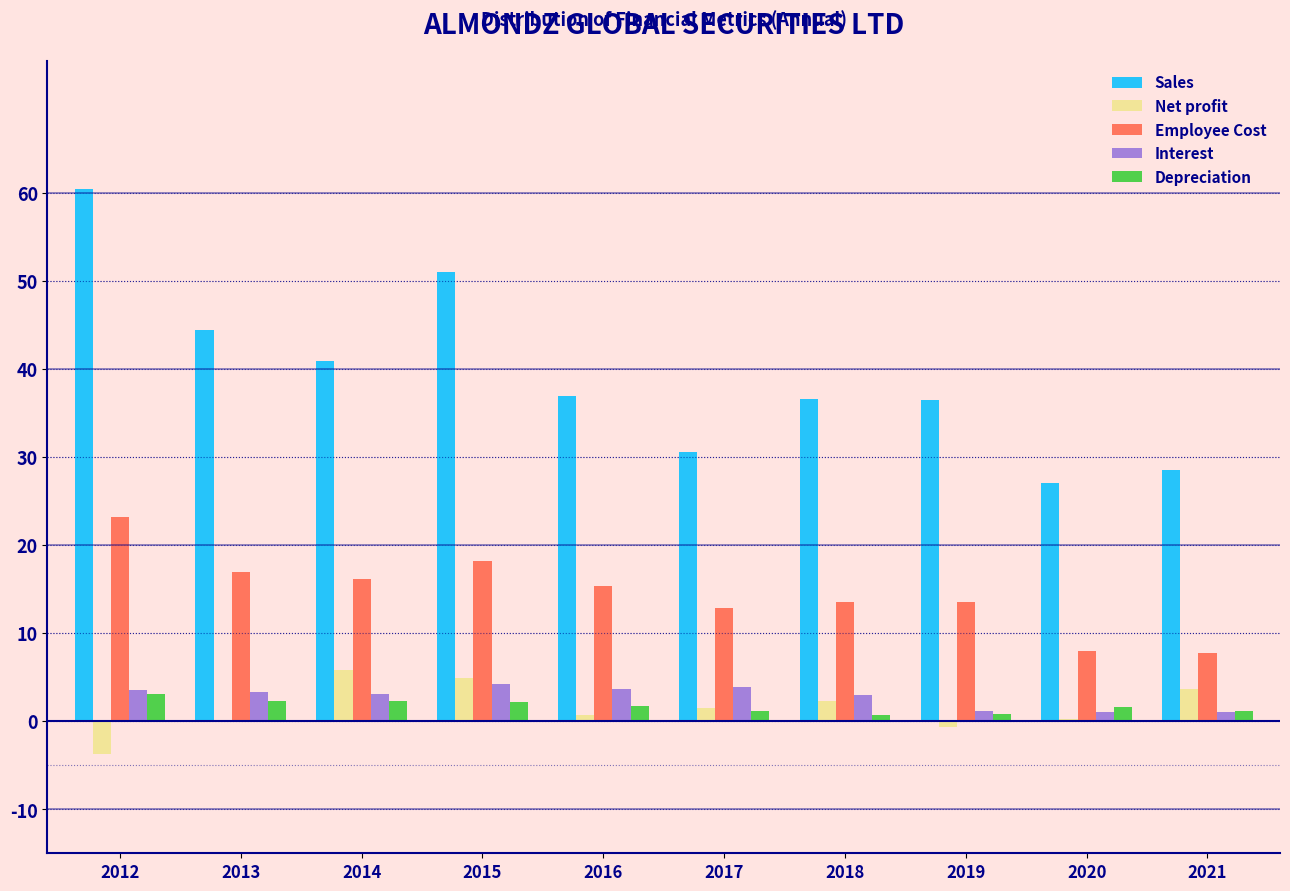

What is the sum of all Interest values?

27.9